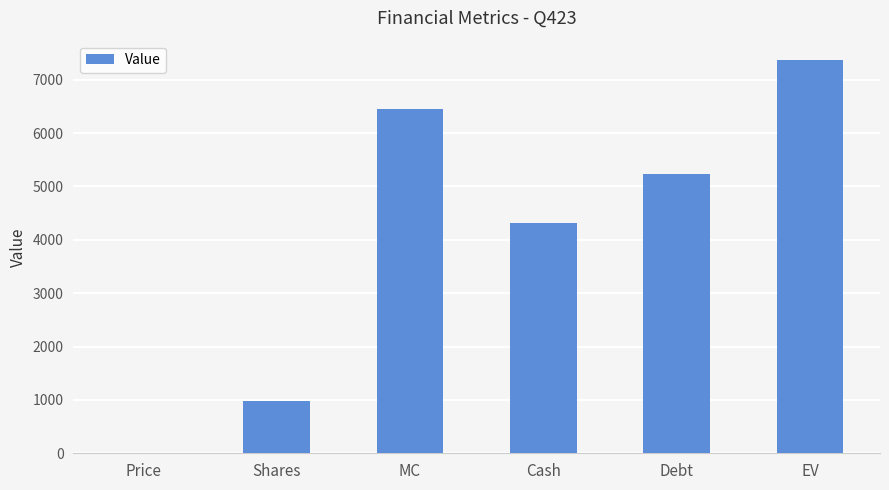

Between Price and Shares, which is larger?

Shares